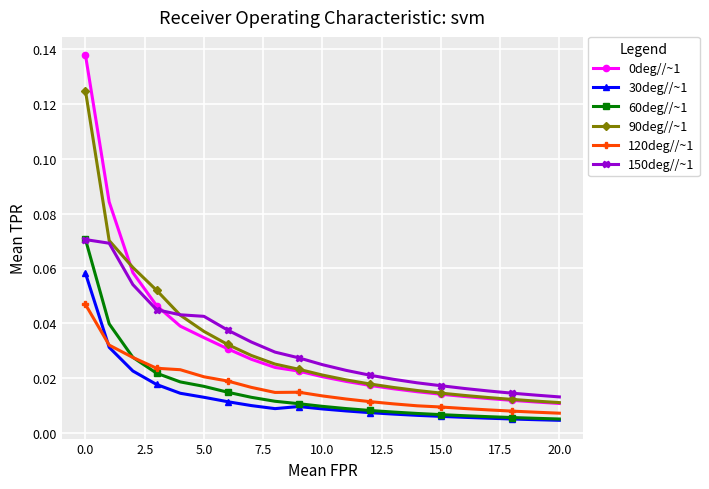

Which series ends up on top after the final intersection of 60deg//~1 and 120deg//~1?

120deg//~1